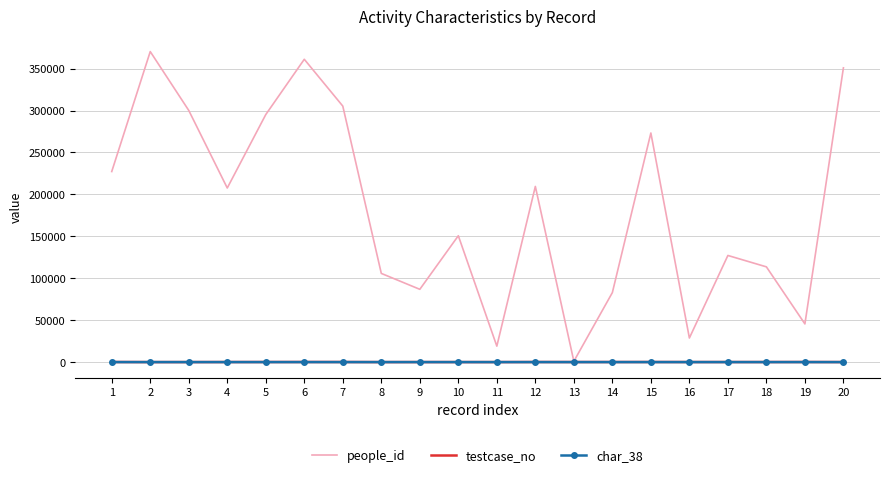

What is the total value across all series at 2?

370270